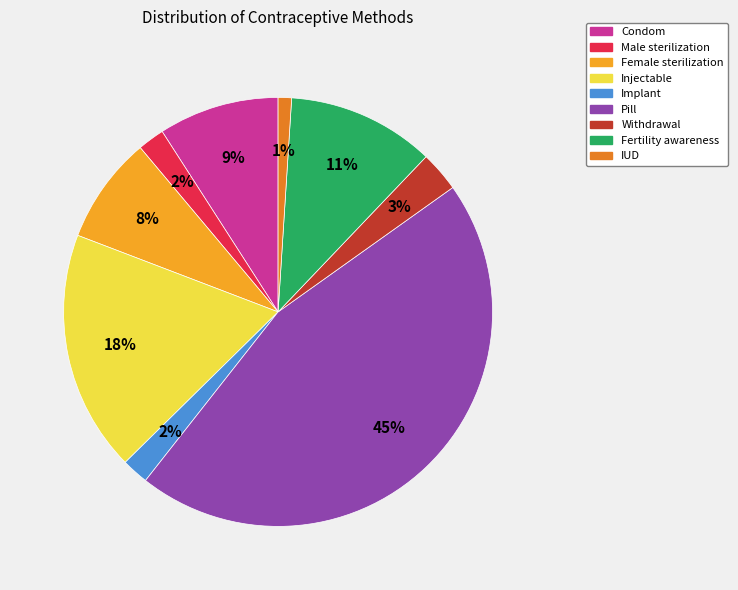

Does Withdrawal account for over 50% of the chart?

No